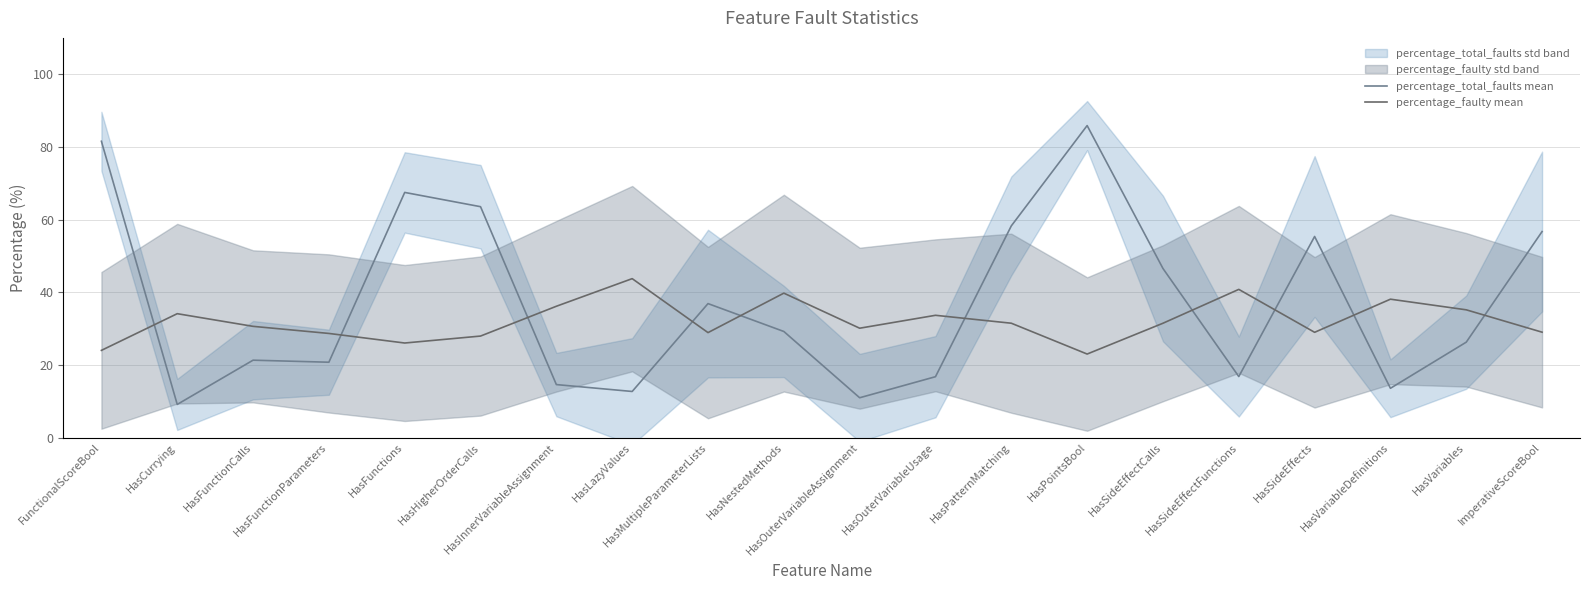

After their last crossing, which series has the higher values: percentage_total_faults mean or percentage_faulty mean?

percentage_total_faults mean